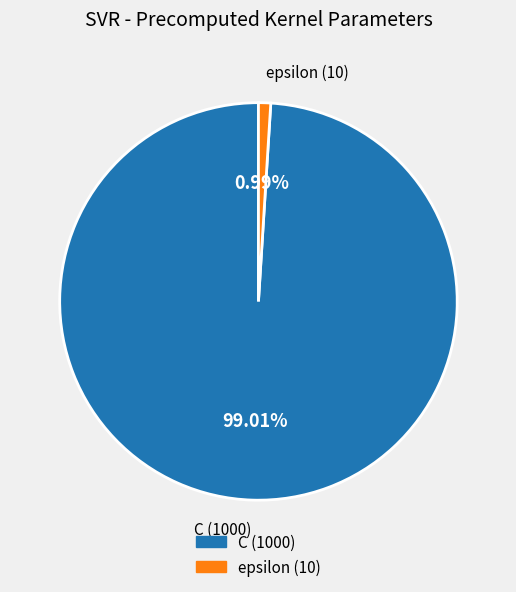

Is C the majority of the pie?

Yes